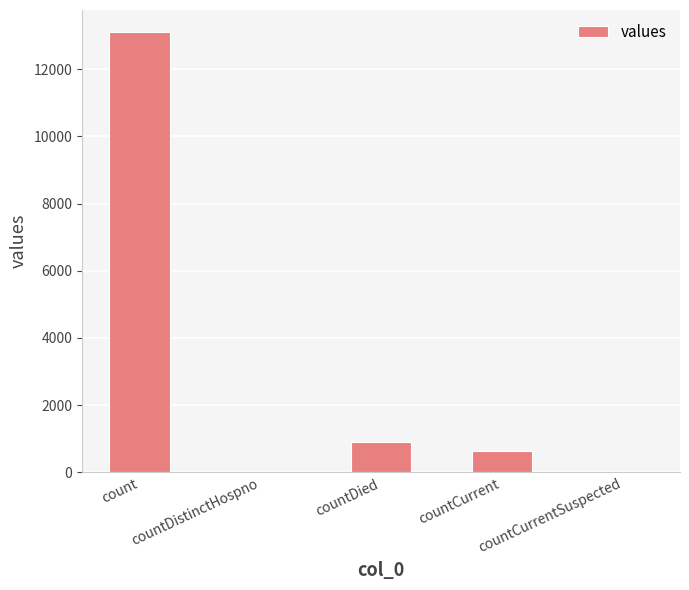

What is the sum of all values?

14667